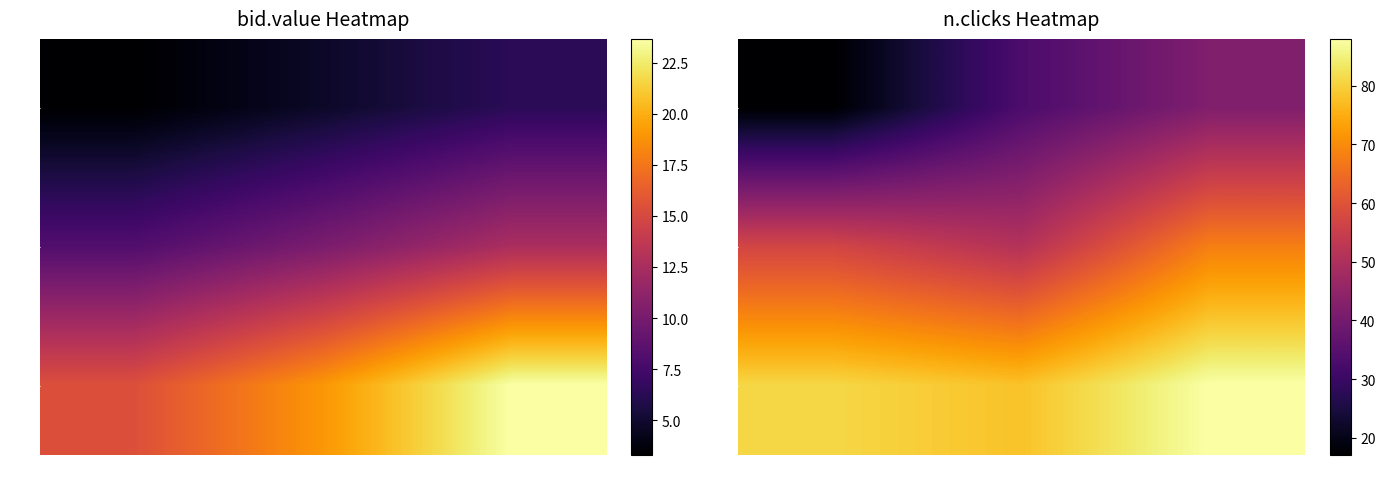

Which series has the largest total across all categories?

7-9